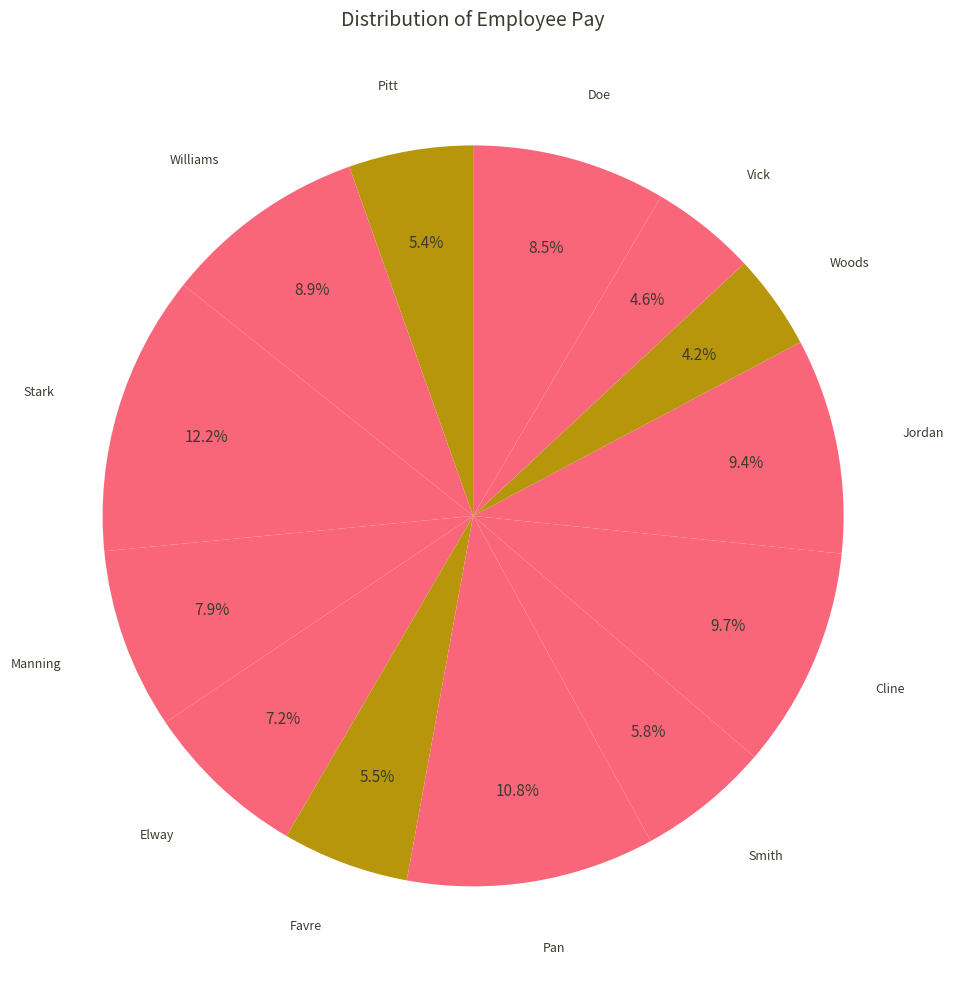

How many slices are in this pie chart?

13